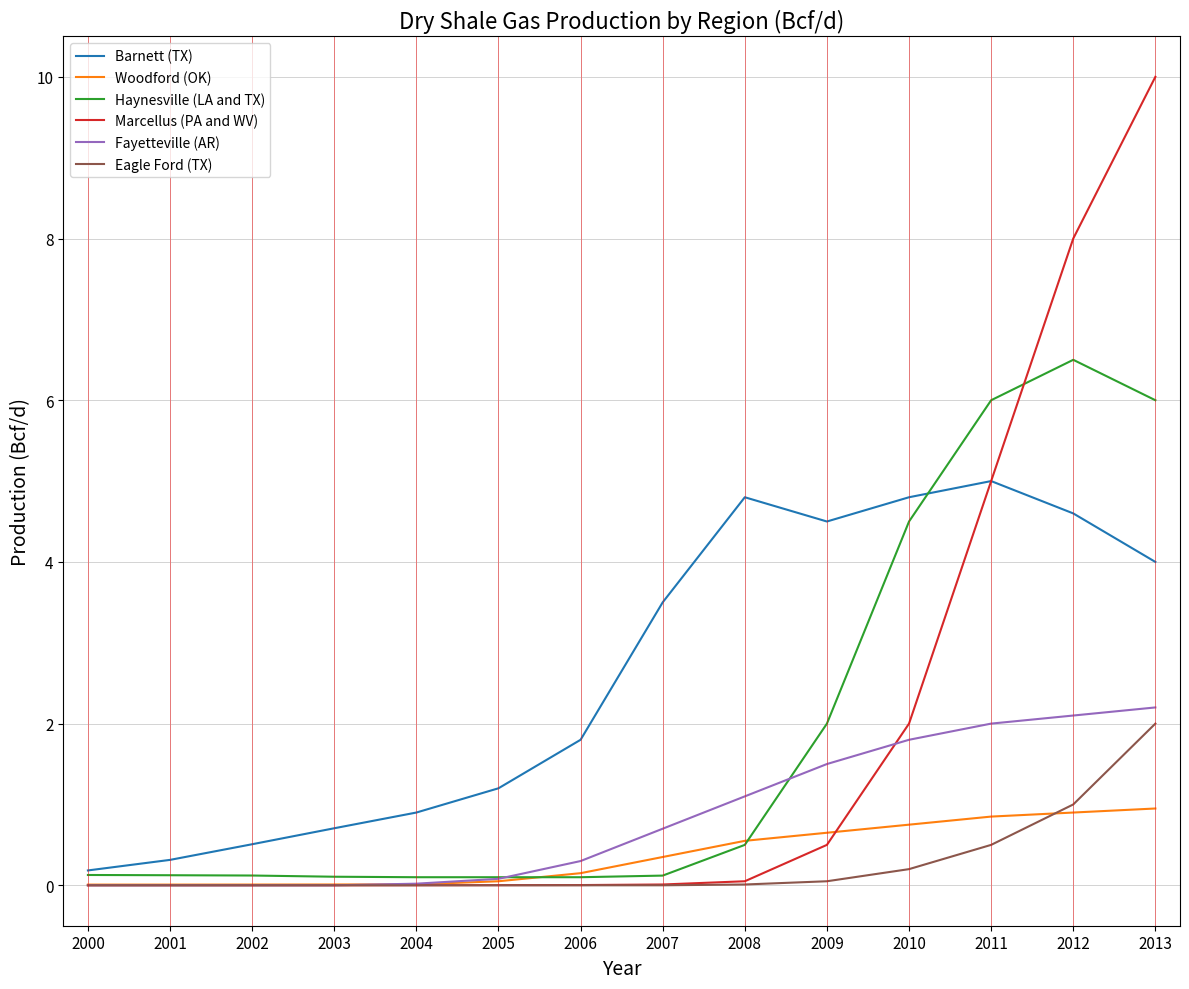

True or false: Haynesville (LA and TX) has a value of 2.0 at 2009.

True